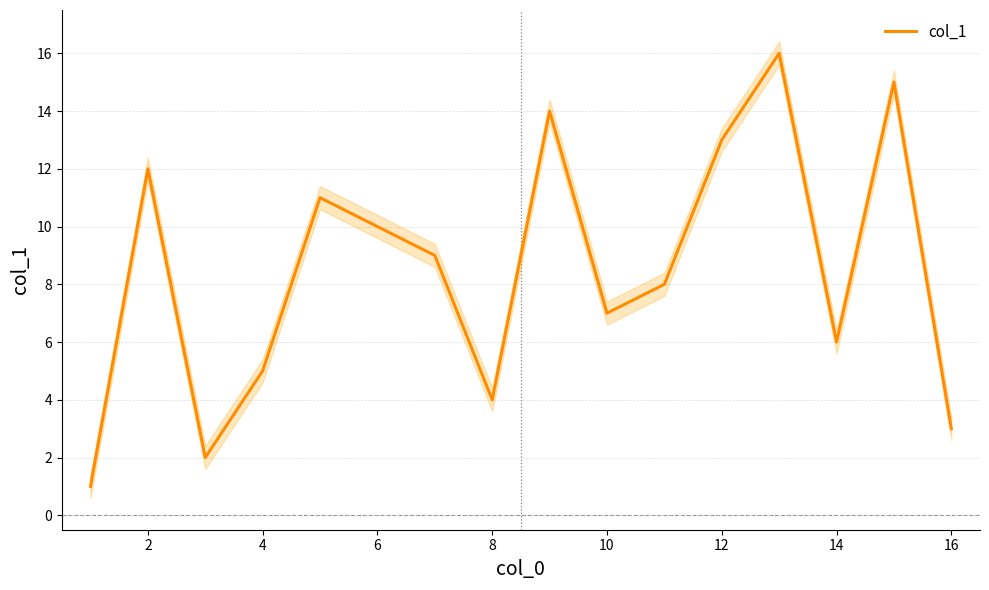

Reading left to right, extract all data points from this chart.

1	12	2	5	11	10	9	4	14	7	8	13	16	6	15	3